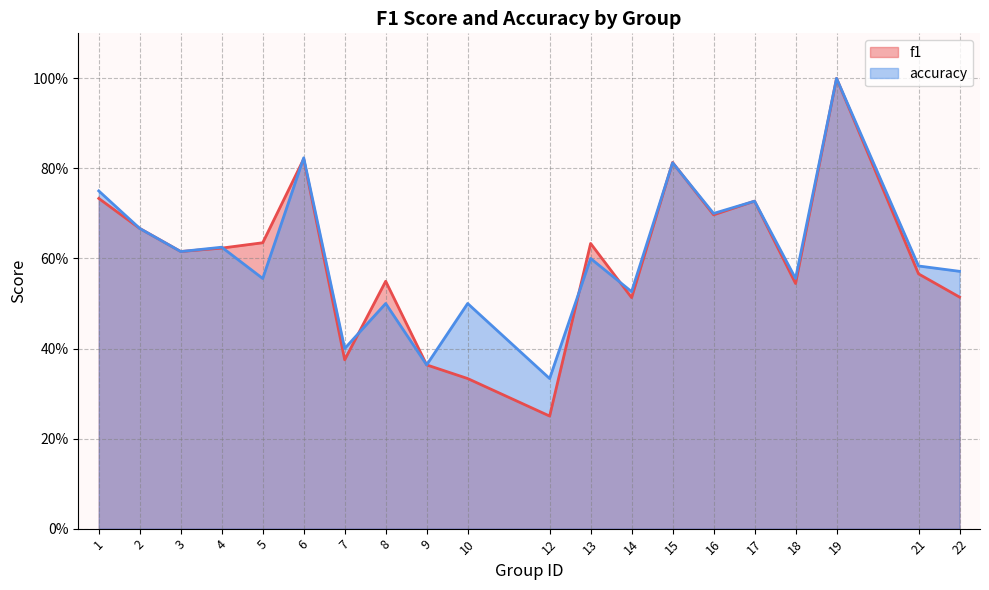

Which series has the largest total across all categories?

accuracy